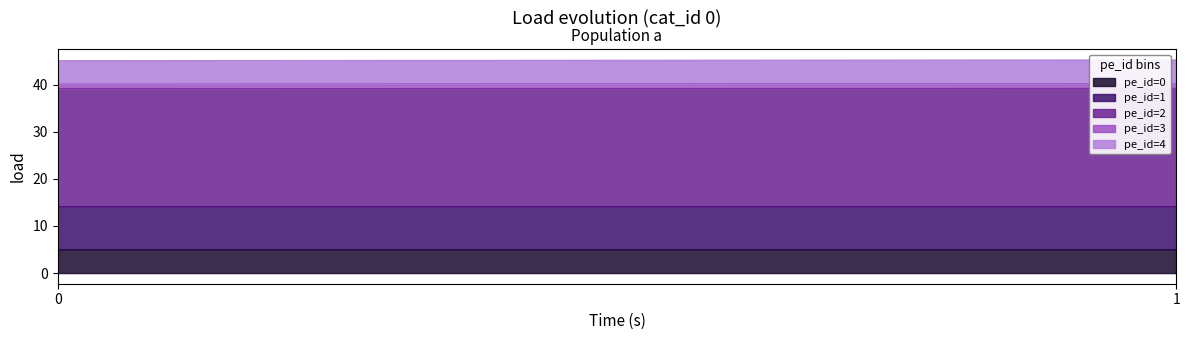

What is the lowest value of the pe_id=4 series?

5.0